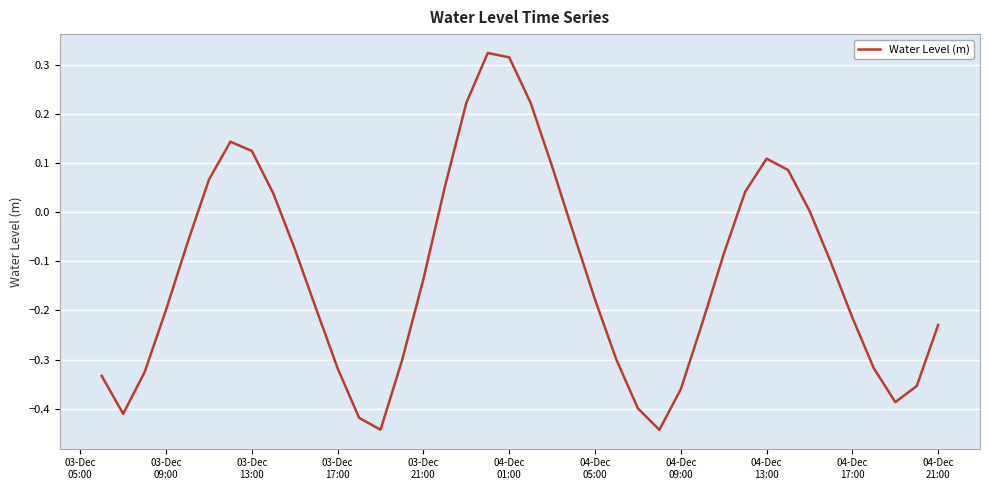

What is the difference between the second highest and minimum values?

0.8